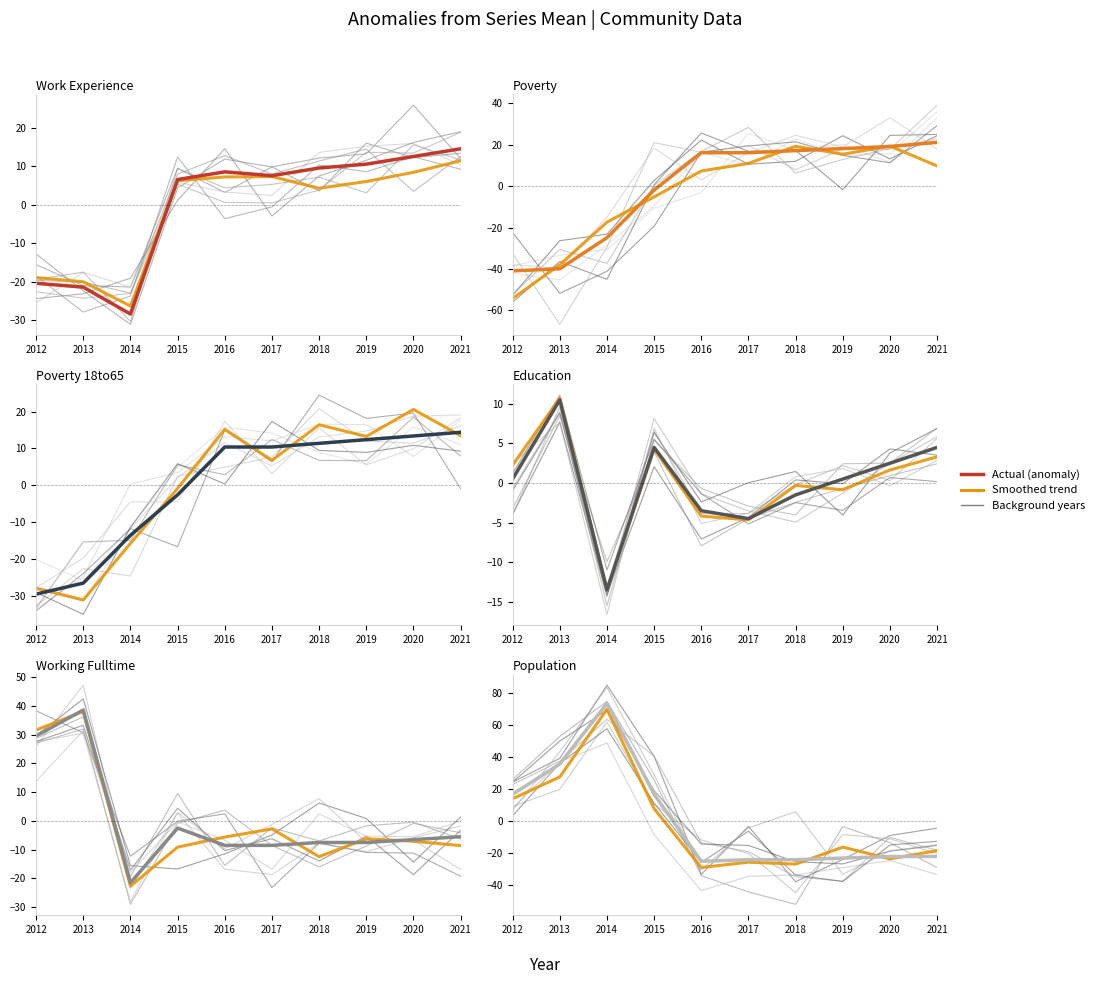

Between which two adjacent categories do Education and Poverty_18to65 first intersect?

2015 and 2016